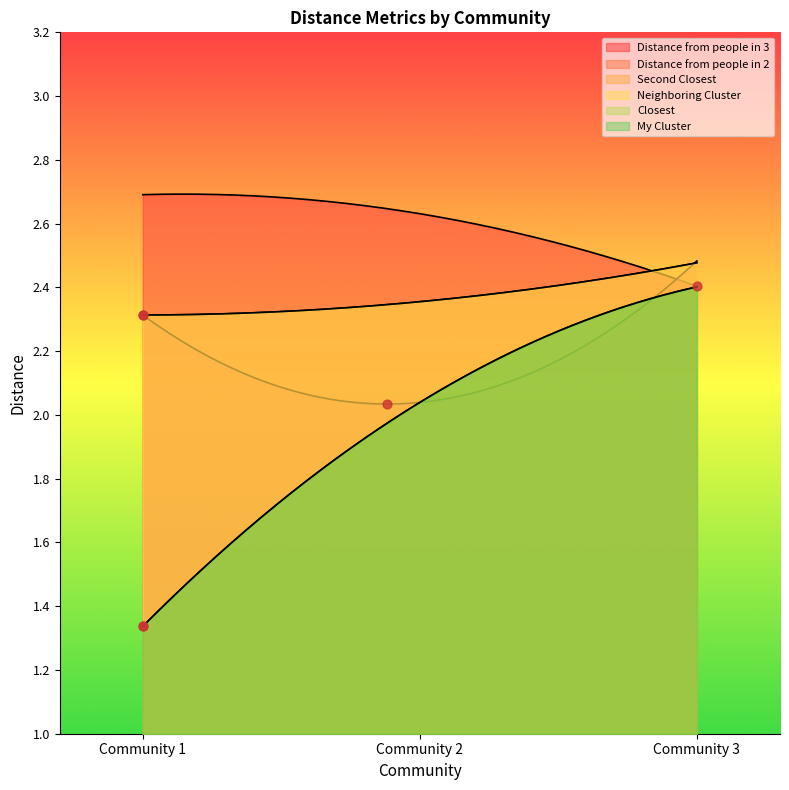

What are all the series names shown in the legend?

Closest, My Cluster, Distance from people in 3, Distance from people in 2, Neighboring Cluster, Second Closest